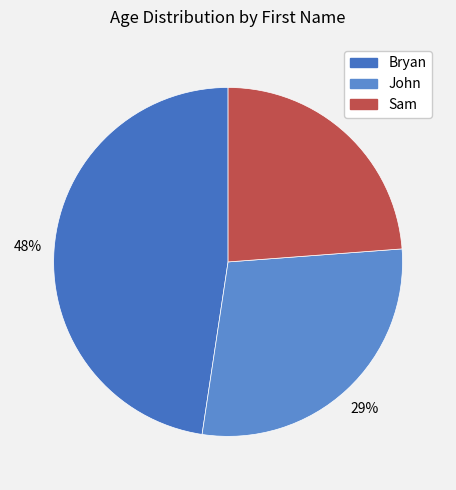

How many segments does this pie chart have?

3